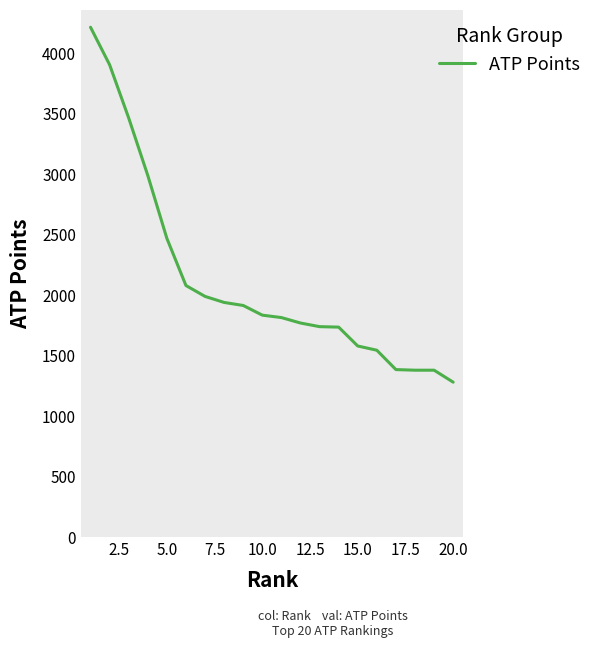

What is the minimum value shown in the chart?

1276